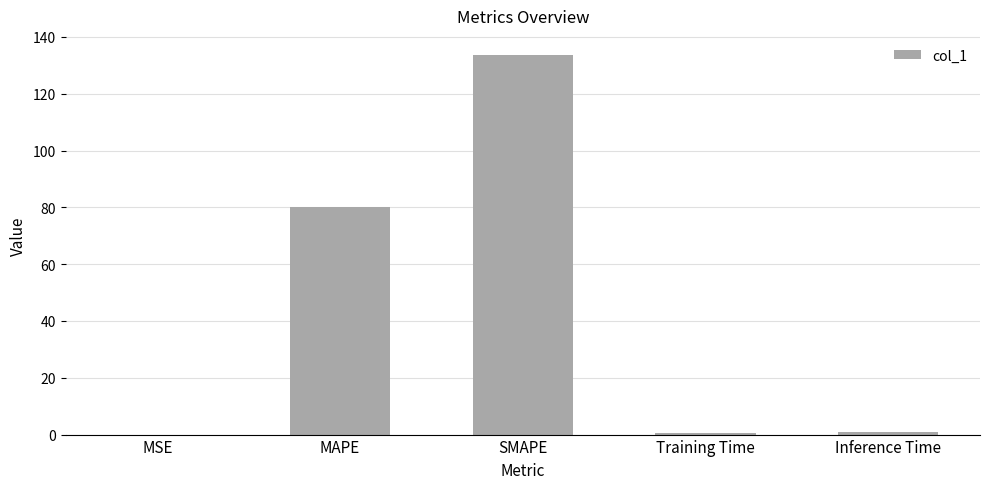

What is the sum of the values at SMAPE and MAPE?

213.8